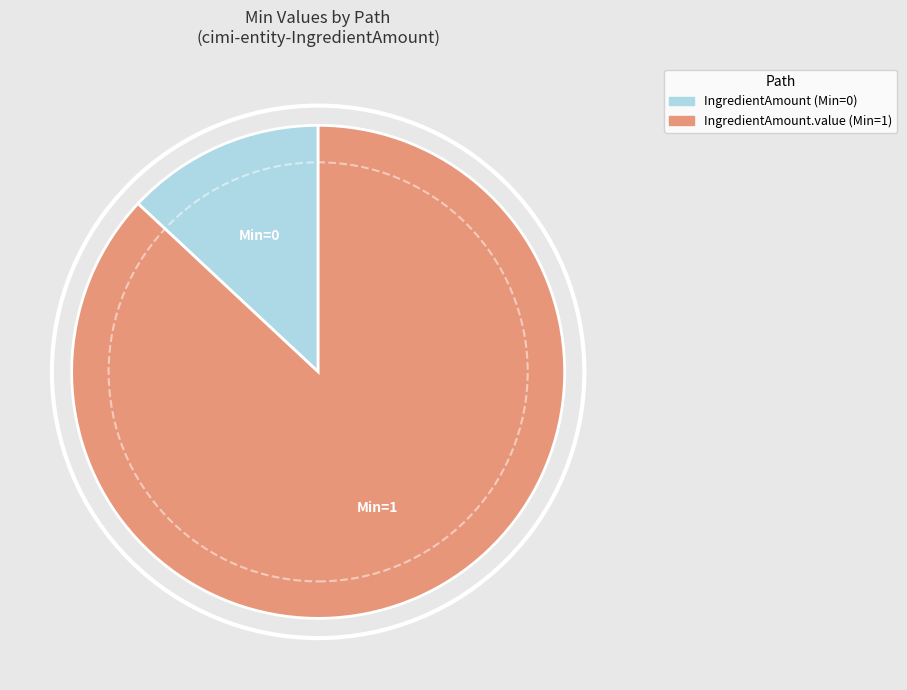

Count the number of slices in the pie.

2